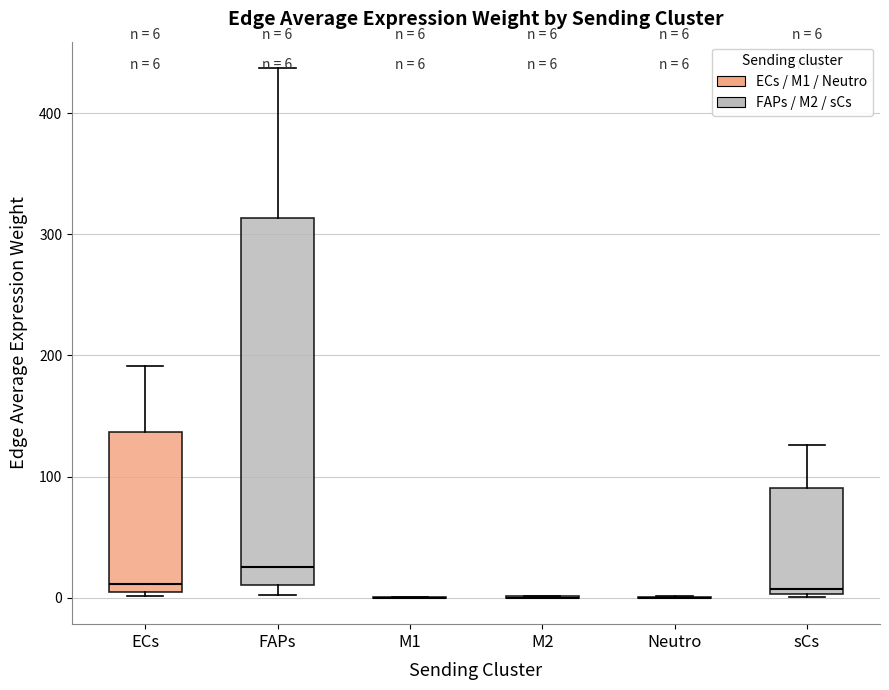

Comparing the boxes themselves (not the whiskers), which one is the tallest?

FAPs